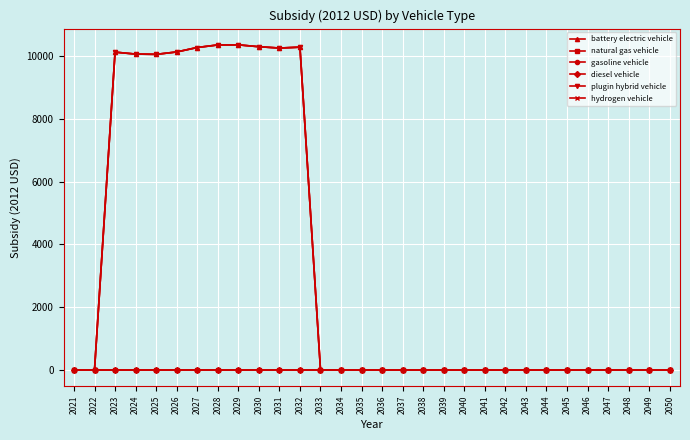

What is the value of the plugin hybrid vehicle point at the 8th from the left?

10350.8